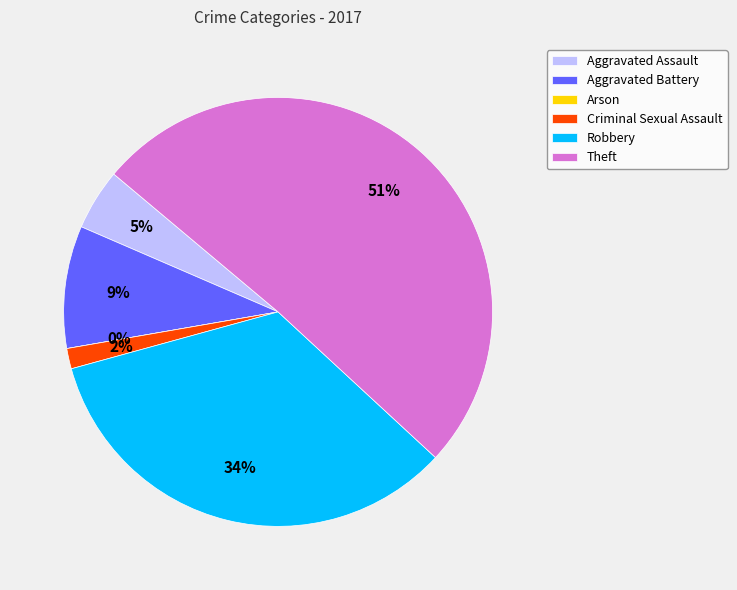

How many slices are in this pie chart?

6